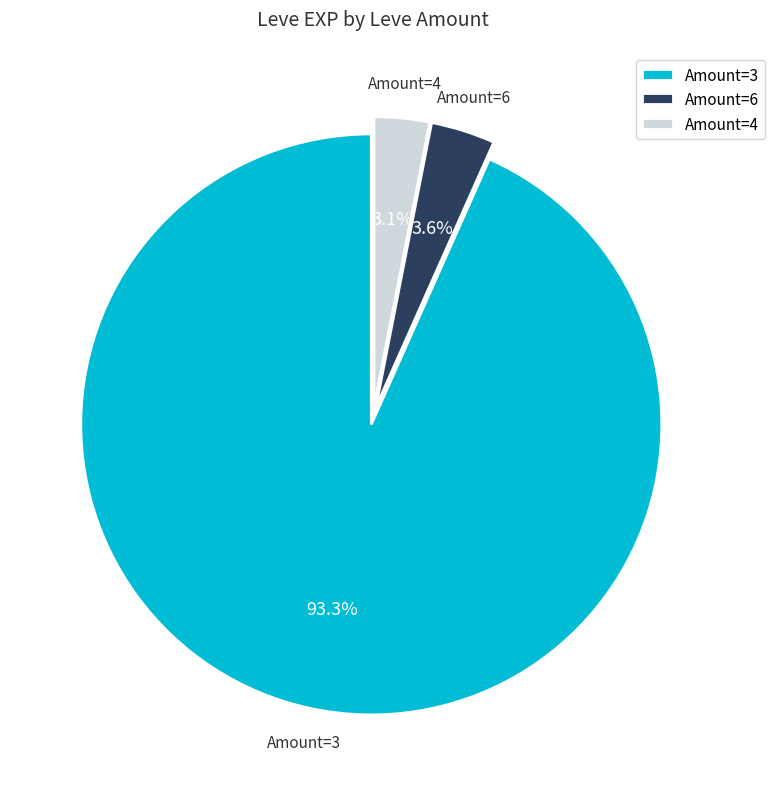

Which slice is the largest?

Amount=3